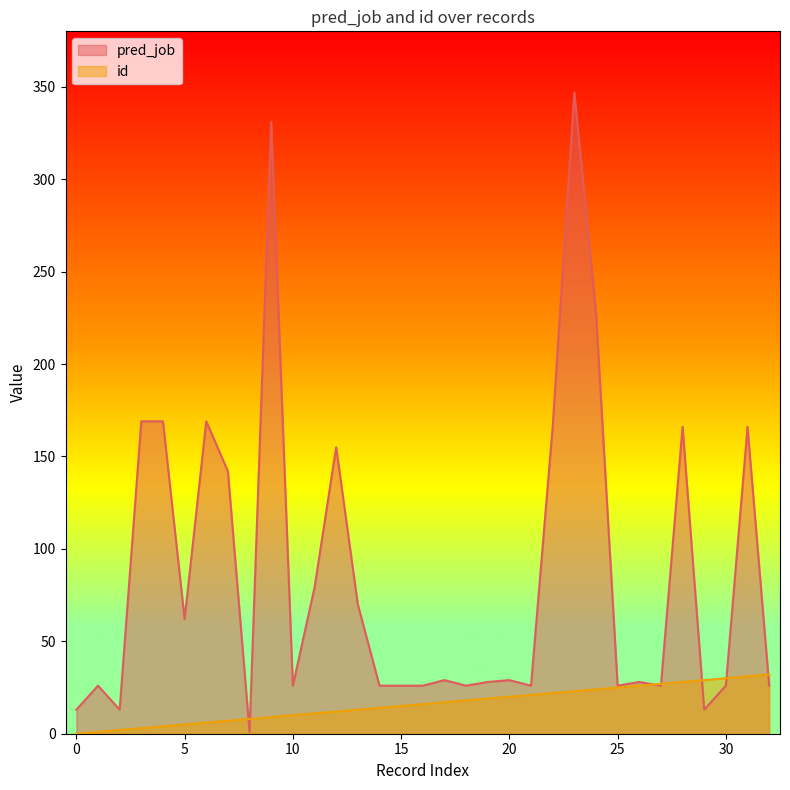

Rank the categories by pred_job value from lowest to highest.

8, 0, 2, 29, 1, 10, 14, 15, 16, 18, 21, 25, 27, 30, 32, 19, 26, 17, 20, 5, 13, 11, 7, 12, 22, 28, 31, 3, 4, 6, 24, 9, 23